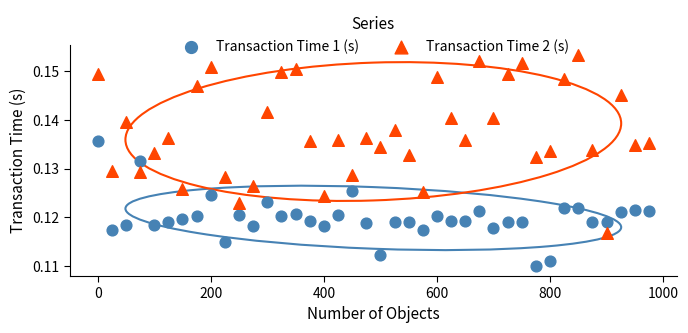

What are all the series names shown in the legend?

Transaction Time 1 (s), Transaction Time 2 (s)